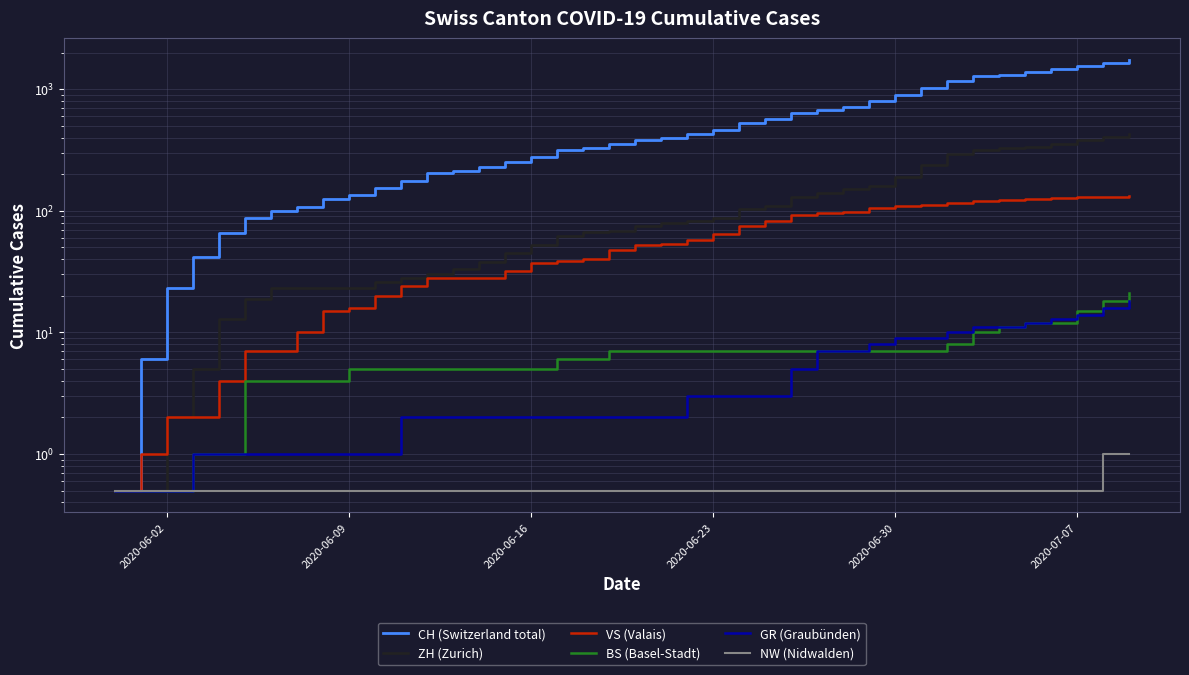

True or false: VS (Valais) and CH (Switzerland total) cross at least once.

False